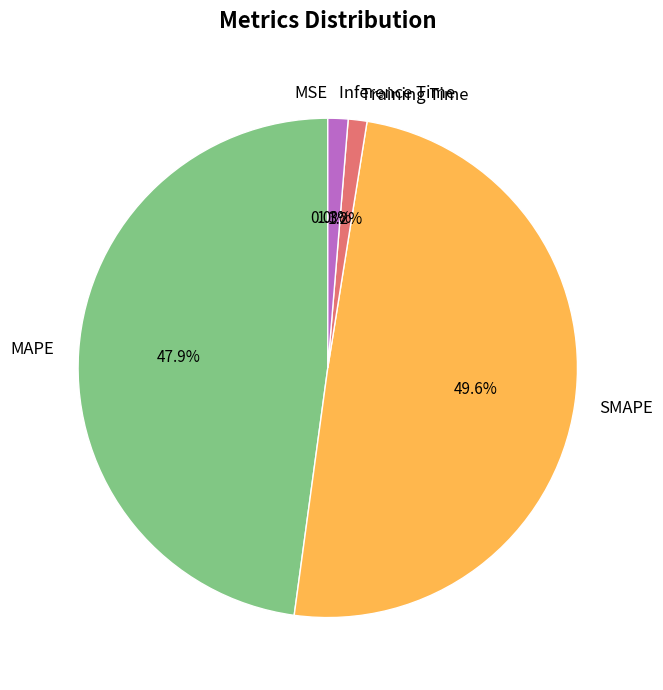

To the nearest percent, what is the difference between the largest and smallest slice percentages?

50%